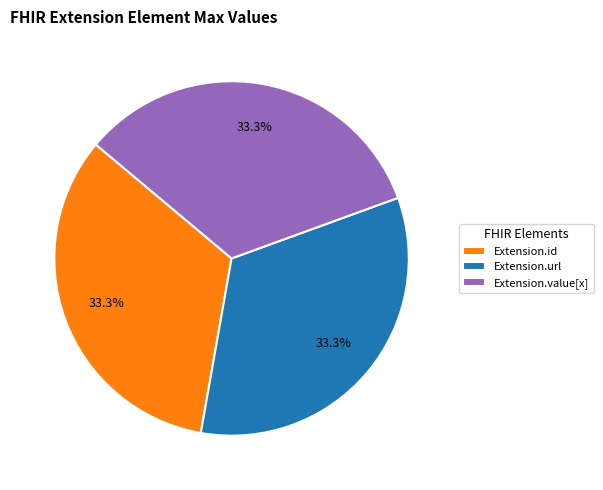

How many slices are in this pie chart?

3